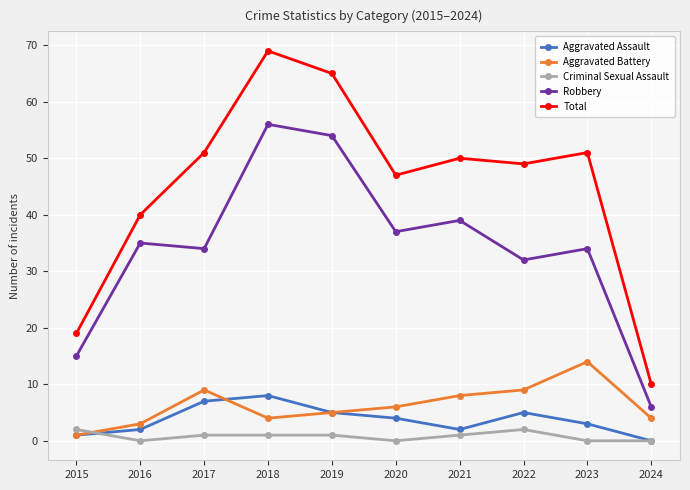

How many distinct data groups are displayed?

5